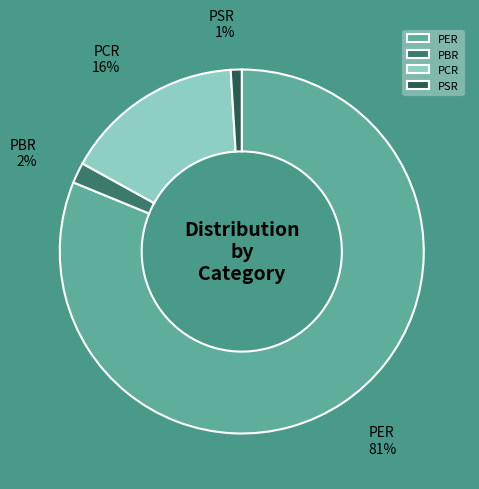

Which slice is the smallest?

PSR